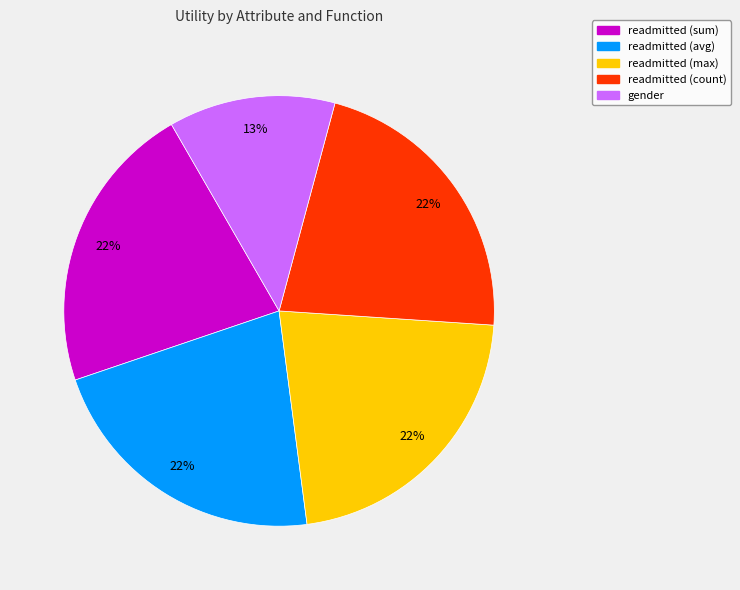

True or false: readmitted (sum) accounts for 10% of the total.

False